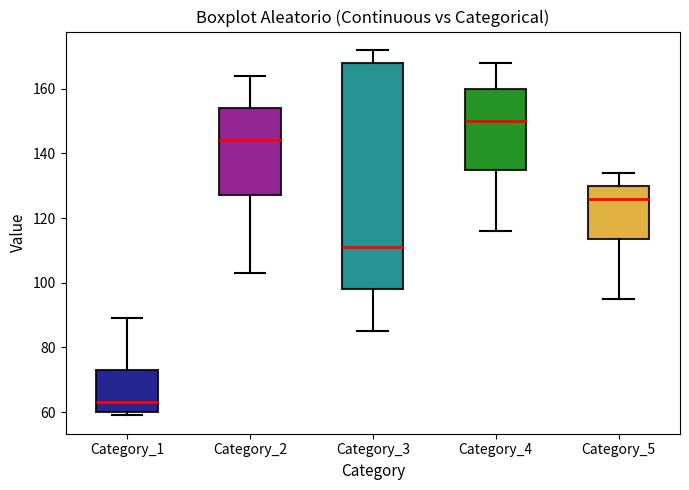

Comparing the boxes themselves (not the whiskers), which one is the tallest?

Category_3